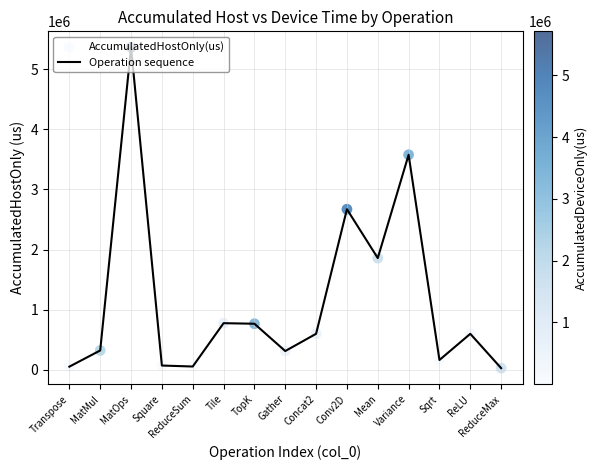

What value does the data have at Gather?

310598.6